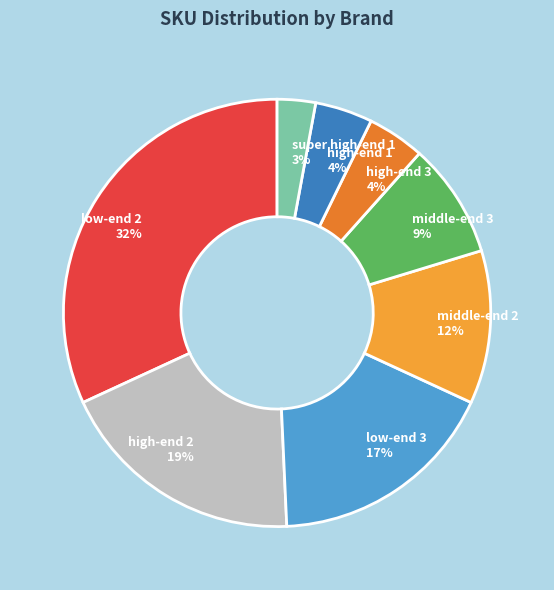

To the nearest percent, what is the difference between the largest and smallest slice percentages?

29%